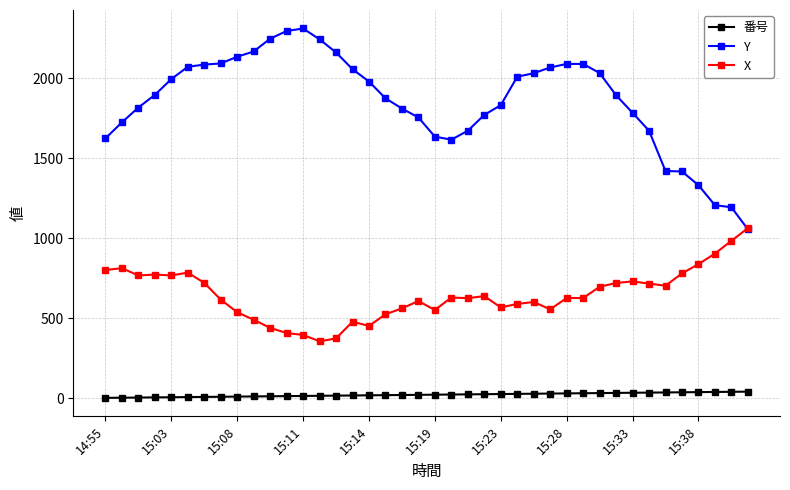

True or false: 番号 and Y cross at least once.

False